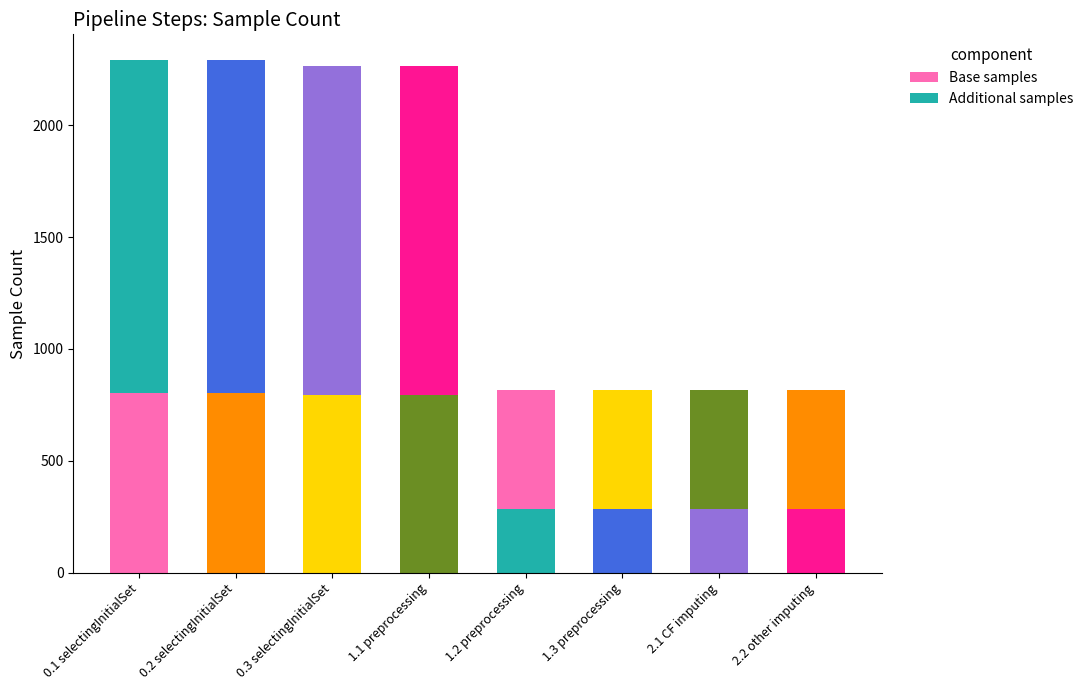

At 2.1 CF imputing, list the series in order from largest to smallest.

Additional samples, Base samples